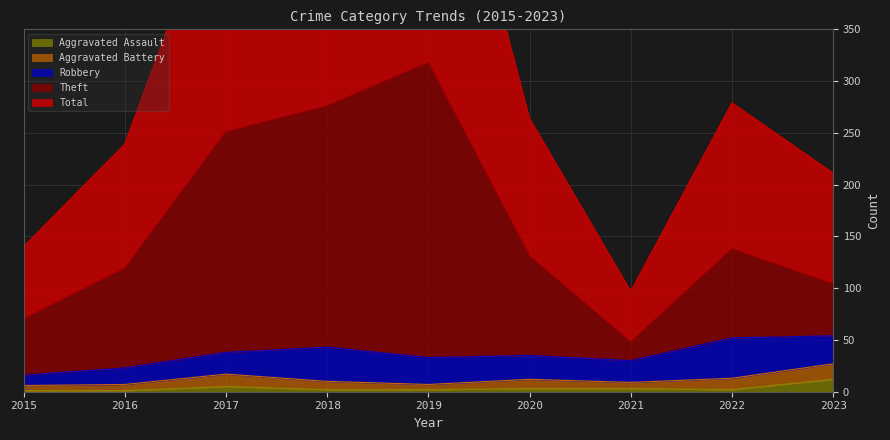

What is the maximum value for Aggravated Assault?

12